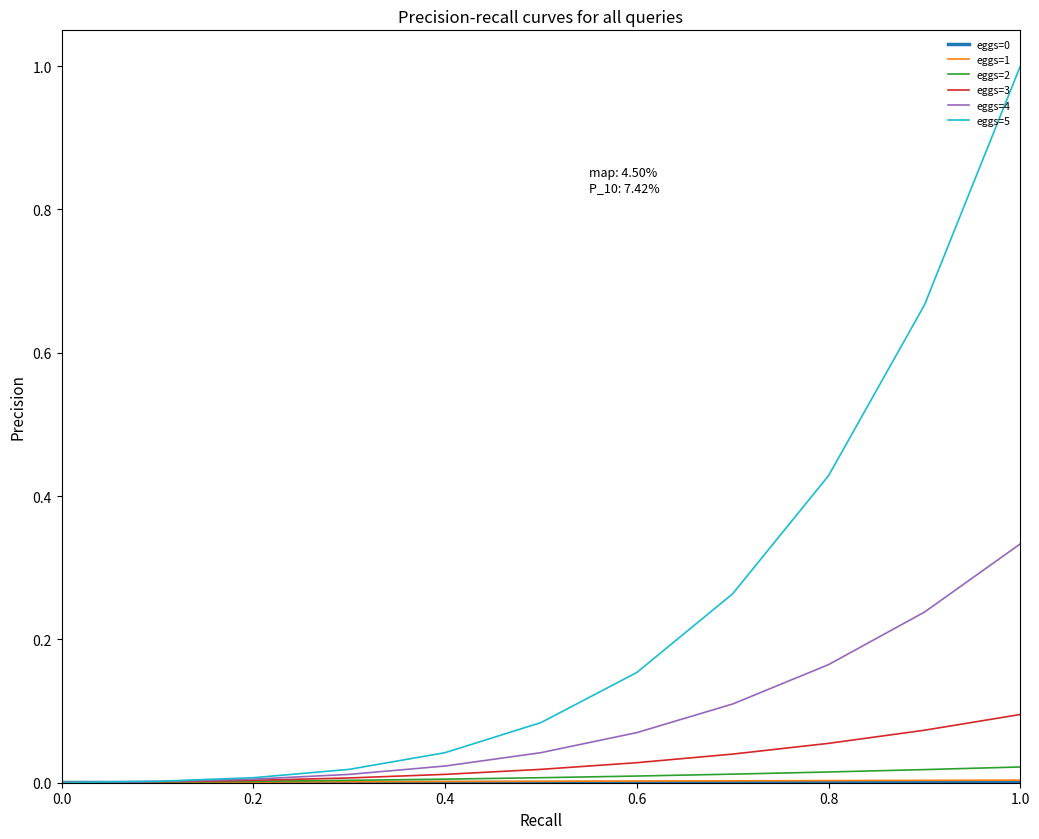

Which series has the widest spread of values?

eggs=5